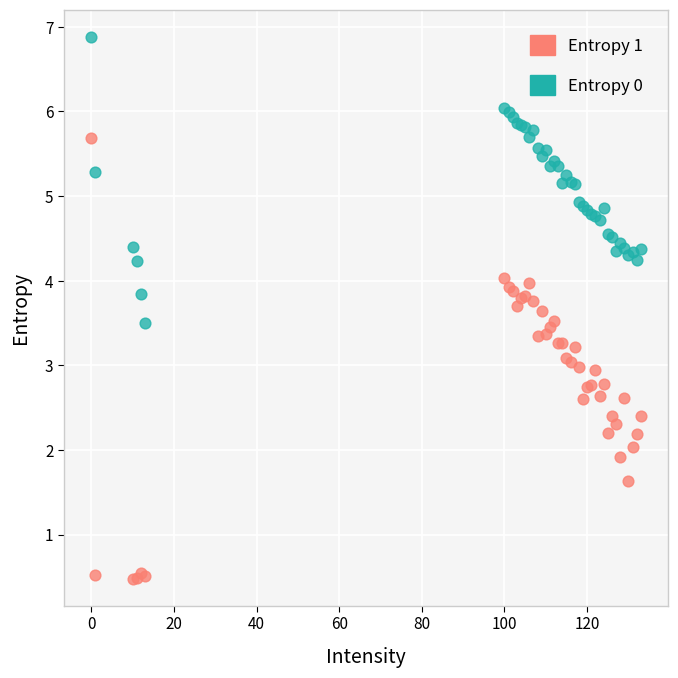

What is the X range (max minus min) for the scatter plot?

133.0